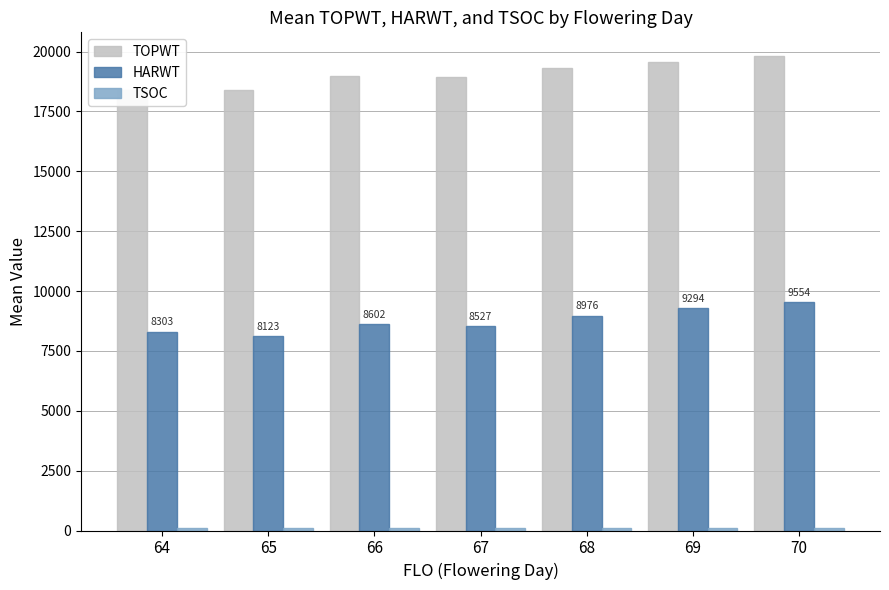

At which category does the chart reach its minimum across all series?

64